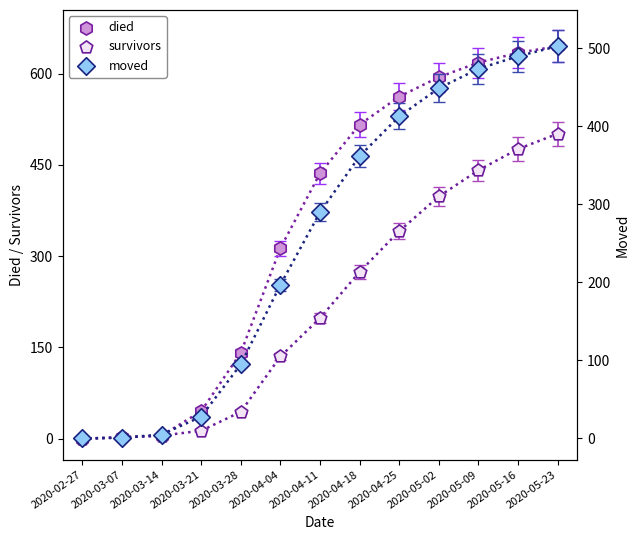

Which series has the largest total across all categories?

died